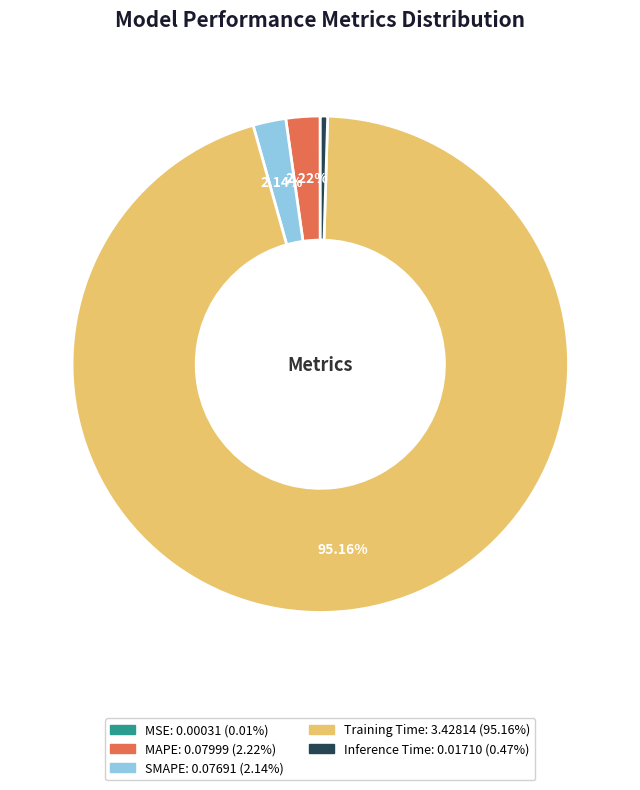

Between Inference Time and MAPE, which is larger?

MAPE